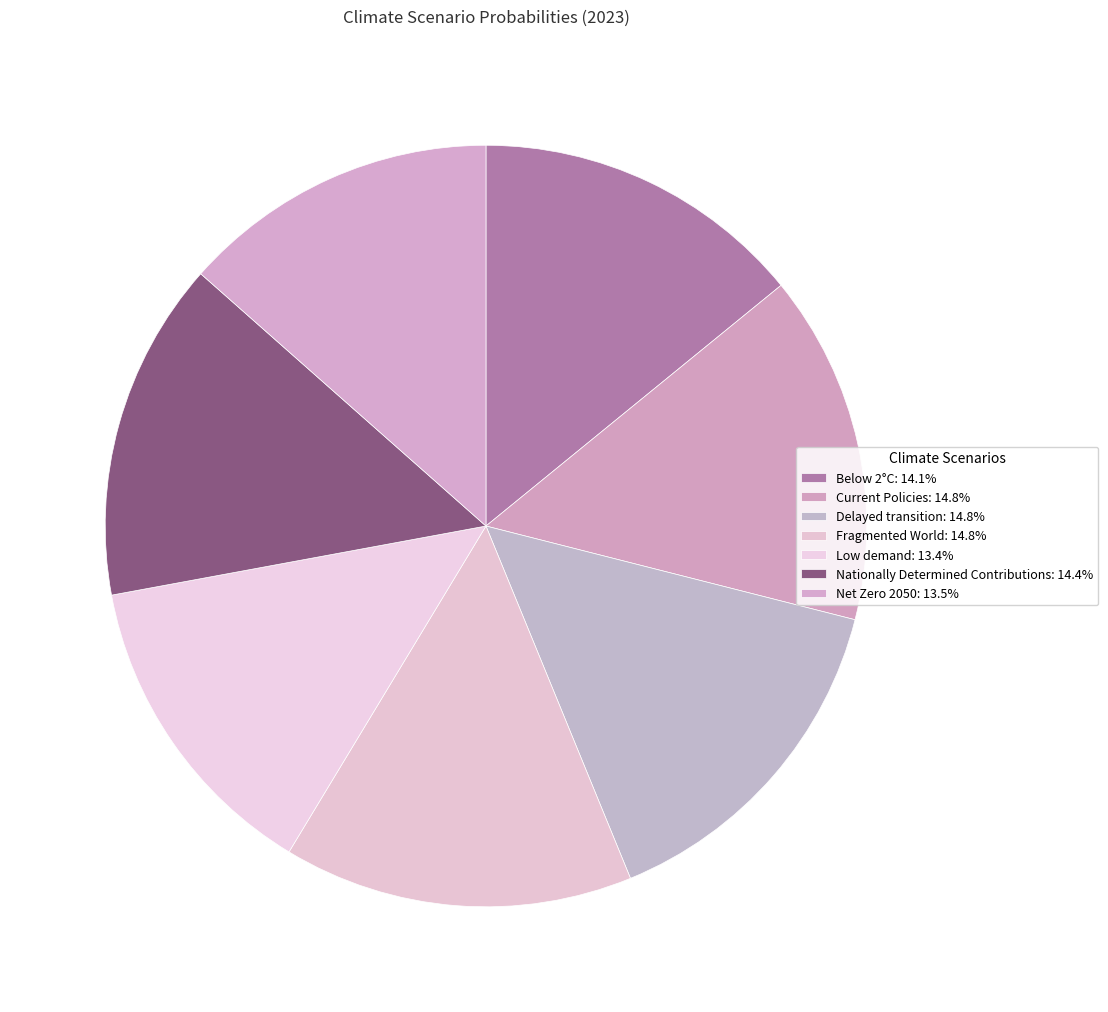

Is there a majority slice in this chart?

No